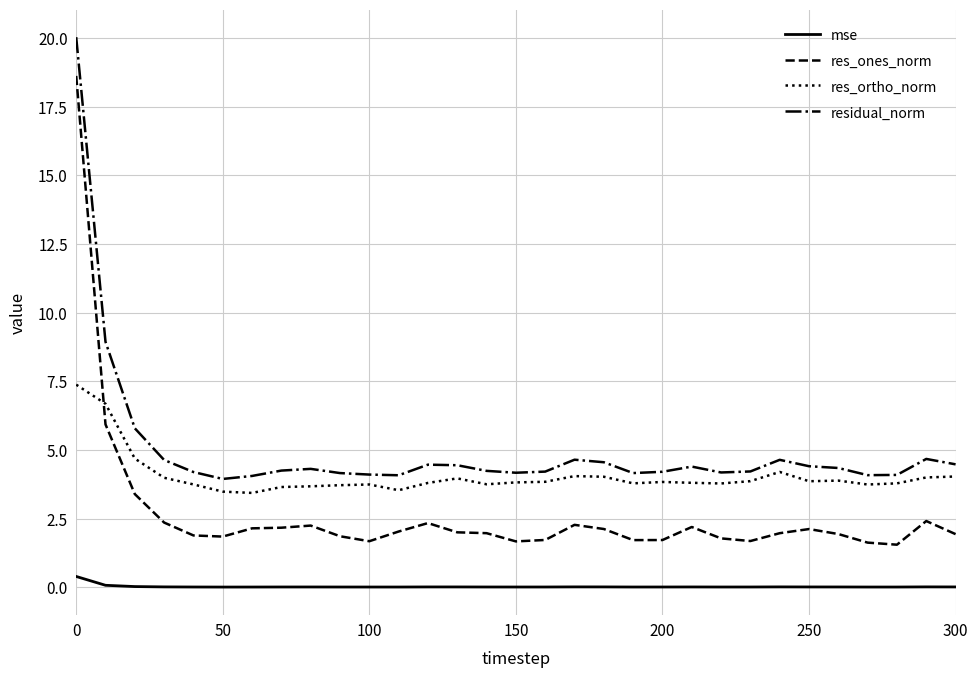

Which series has the largest total across all categories?

residual_norm